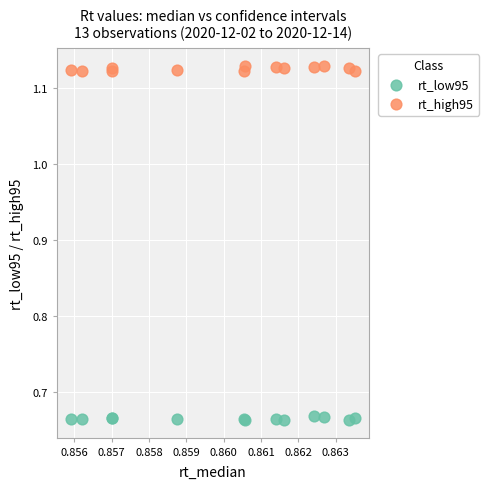

Which series contains the lowest Y value?

rt_low95